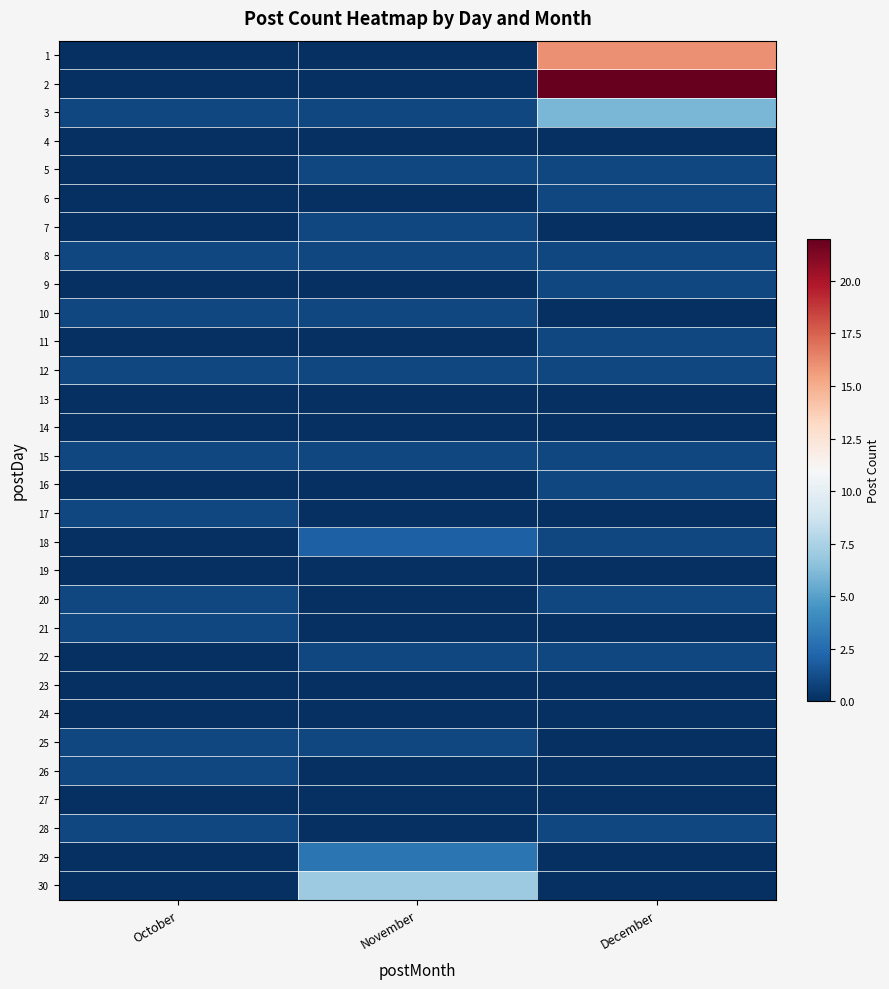

Count the number of categories in the chart.

3